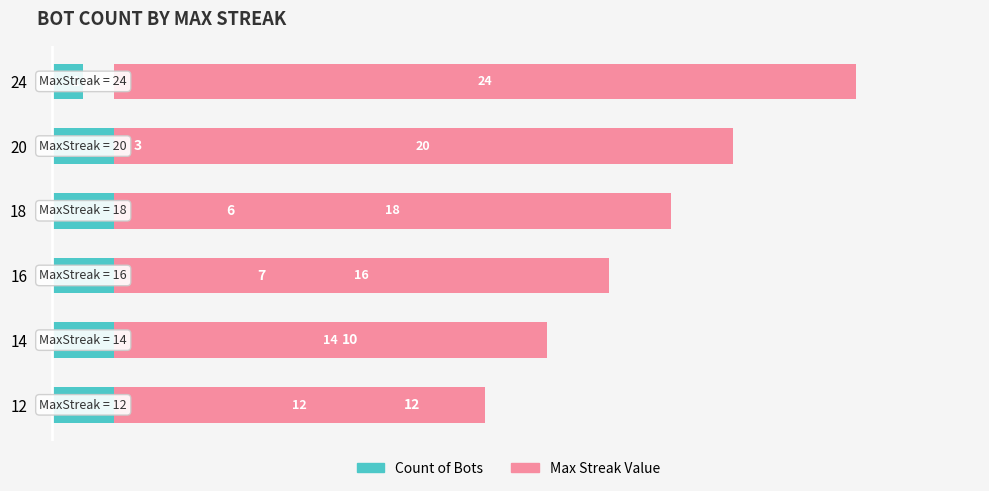

How many bars are there in total?

12